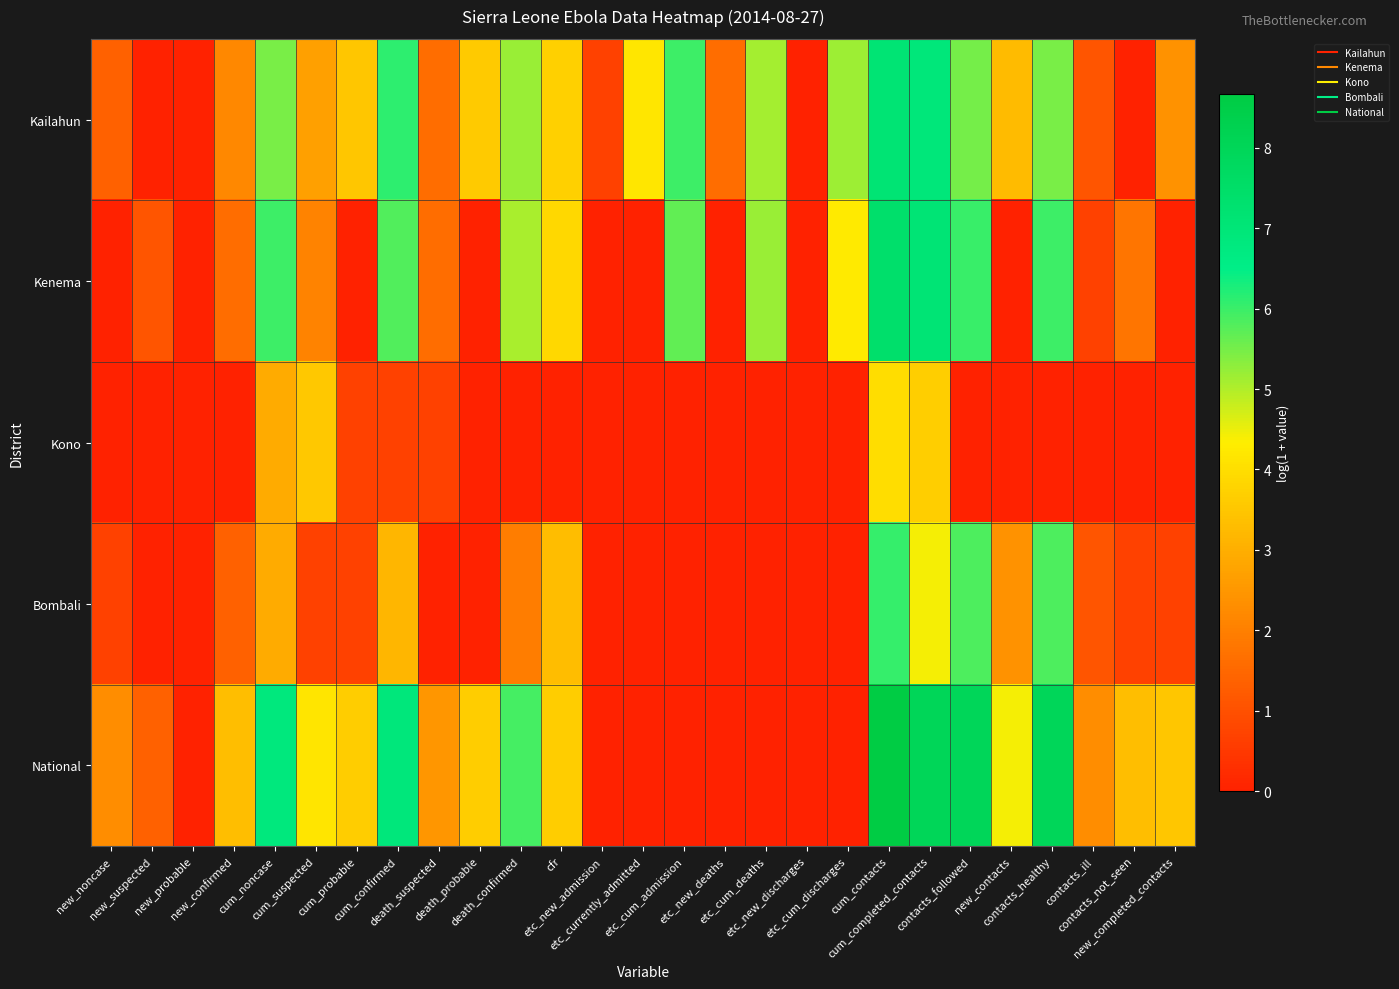

Between etc_currently_admitted and cum_completed_contacts, which series saw the biggest shift?

National